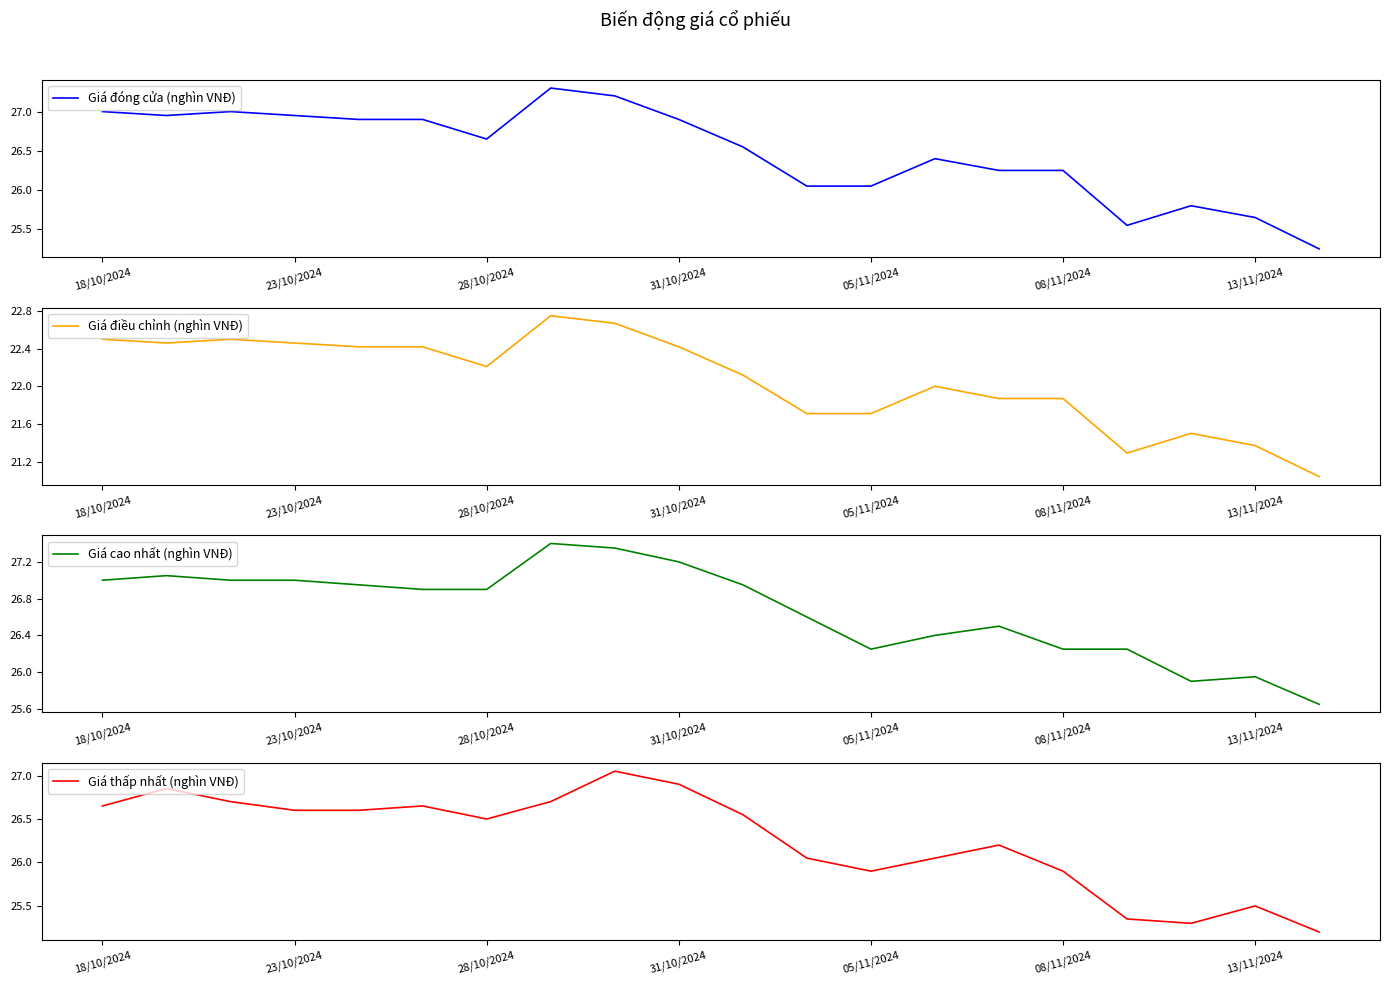

At which label is Giá cao nhất (nghìn VNĐ) closest to 26?

13/11/2024